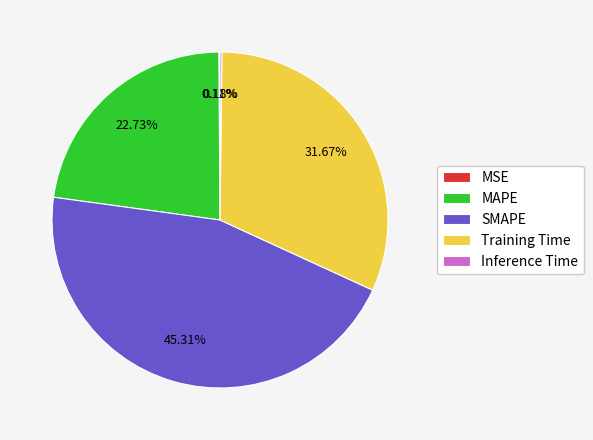

What is the largest slice in the pie chart?

SMAPE